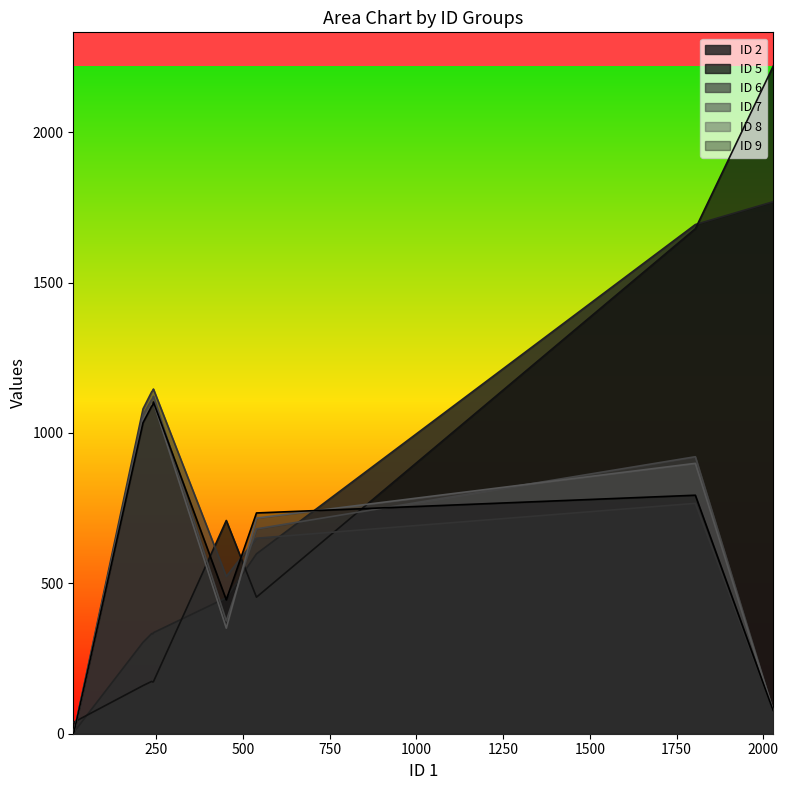

Is it true that ID 6 equals 0 at 7?

True